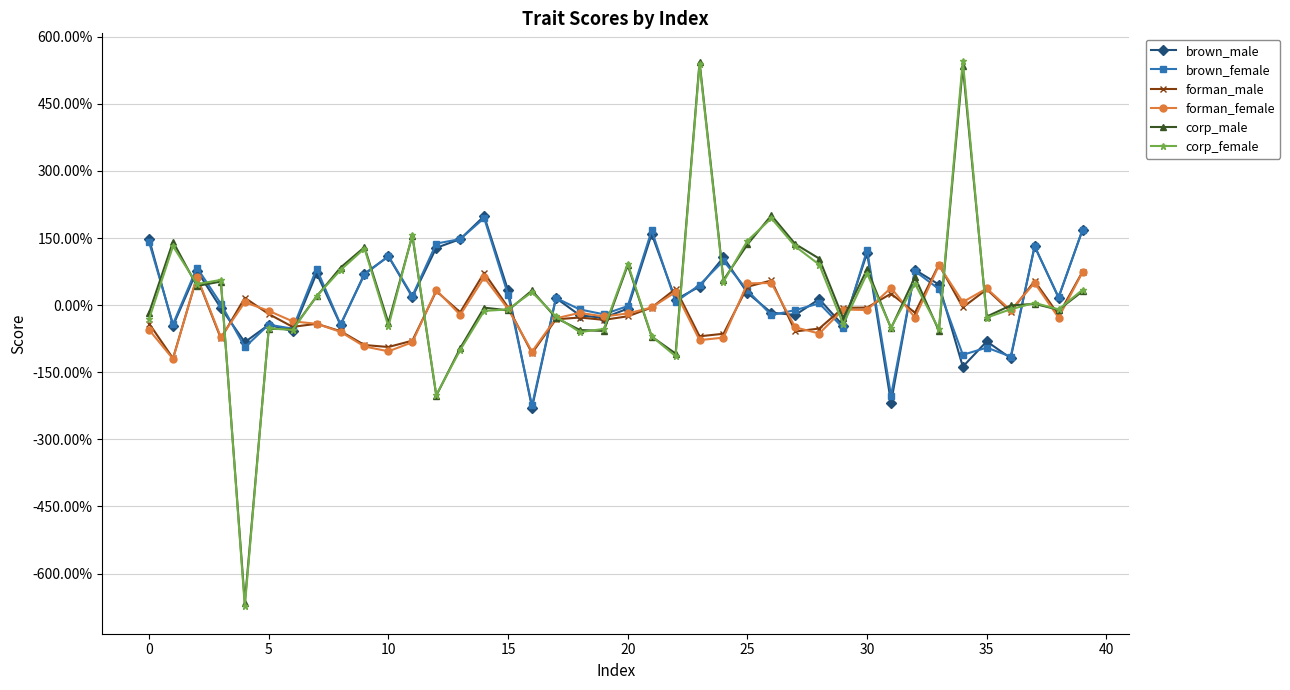

What are all the series names shown in the legend?

brown_male, brown_female, forman_male, forman_female, corp_male, corp_female